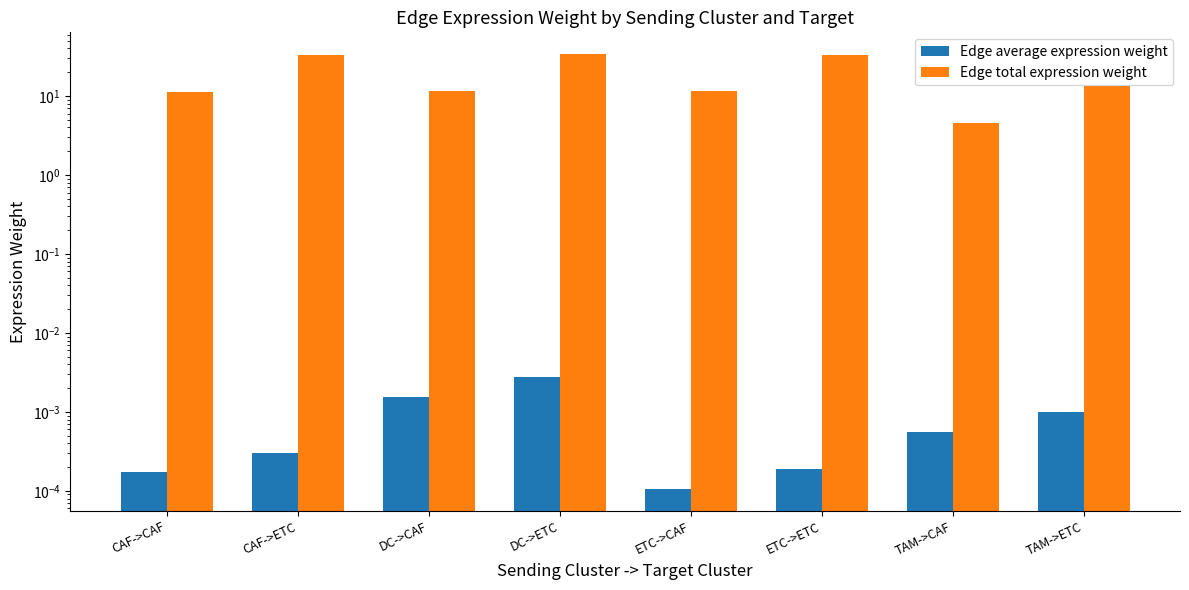

The value of Edge average expression weight at DC->ETC is 0.0. True or false?

False